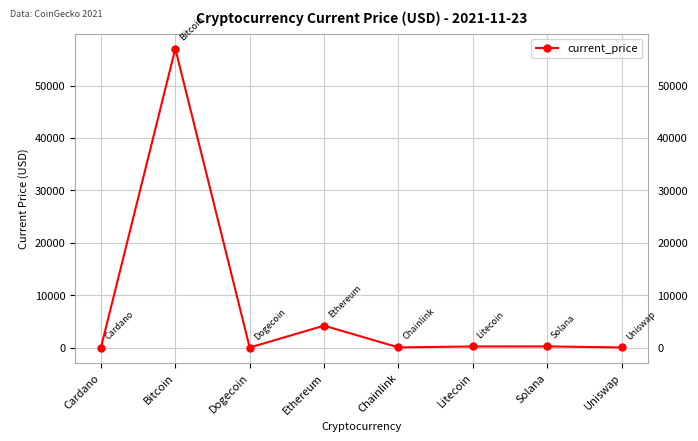

What is the maximum value shown in the chart?

57049.0